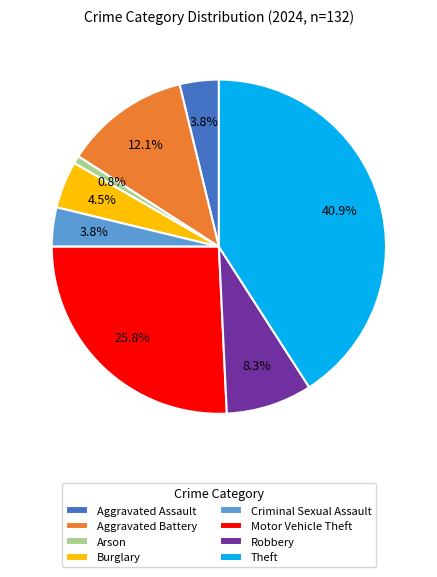

How many slices are in this pie chart?

8